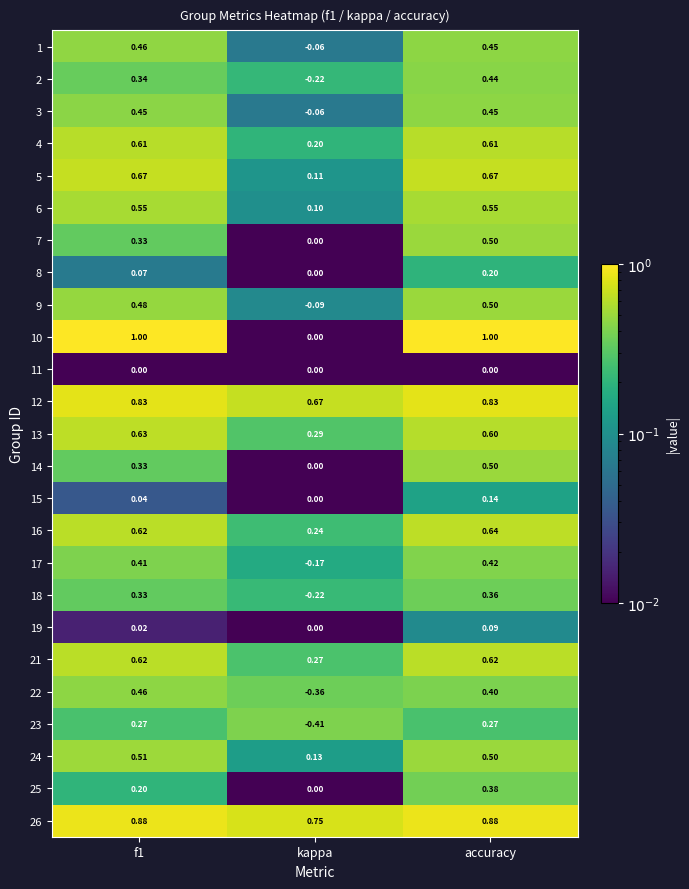

At which label does 19 reach its minimum?

kappa